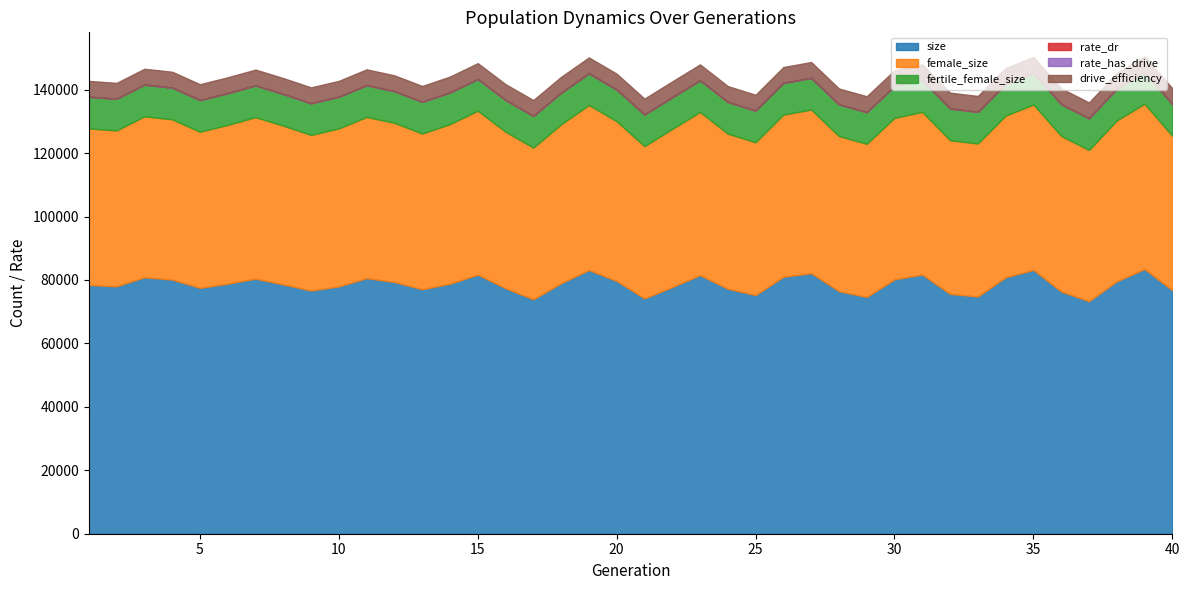

What is the maximum value shown in the chart?

83428.0